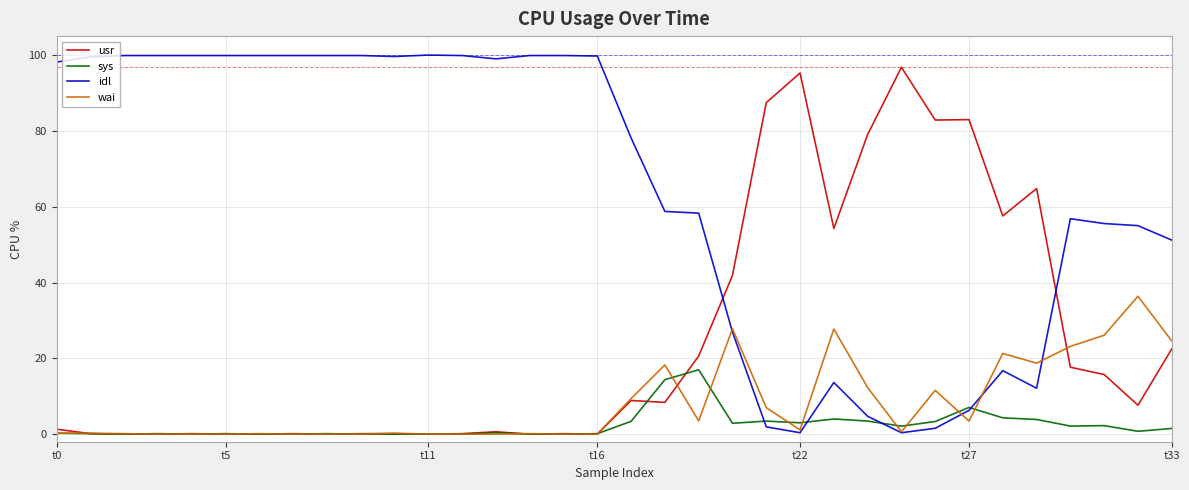

What is the maximum value shown in the chart?

100.0